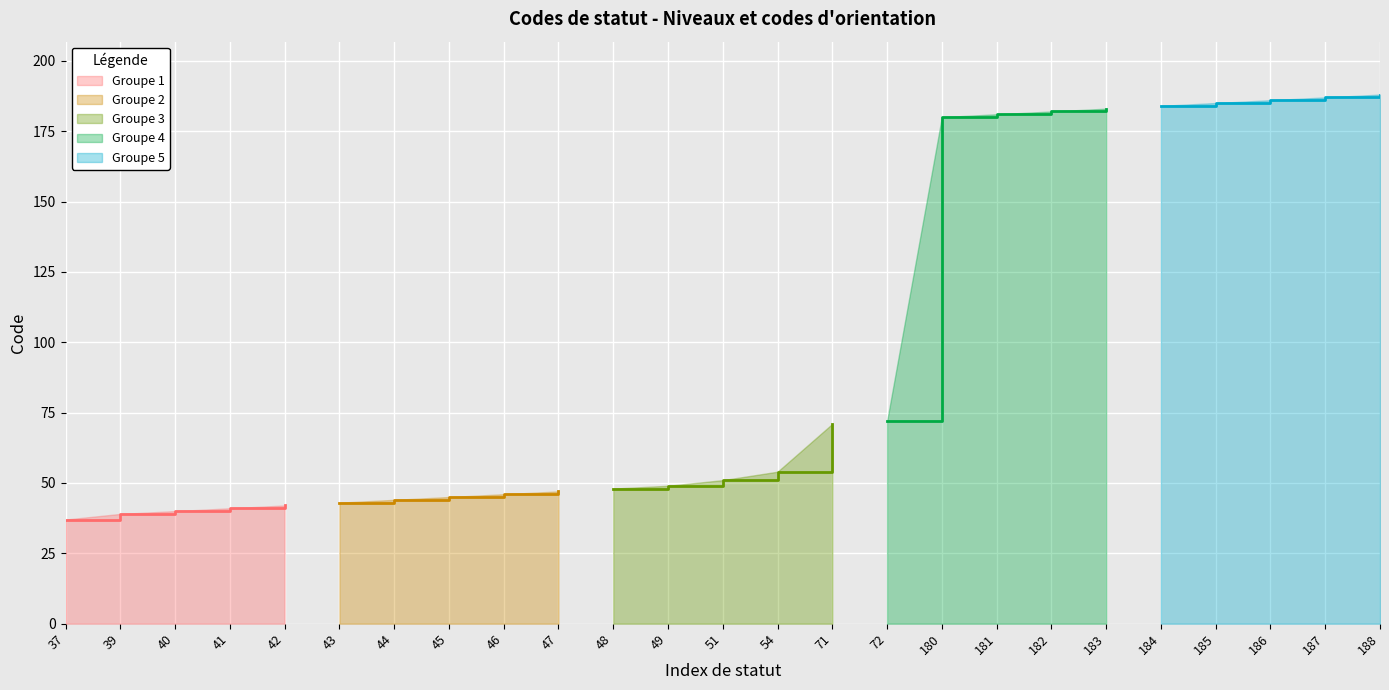

What is the change in value from 45 to 180?

+135